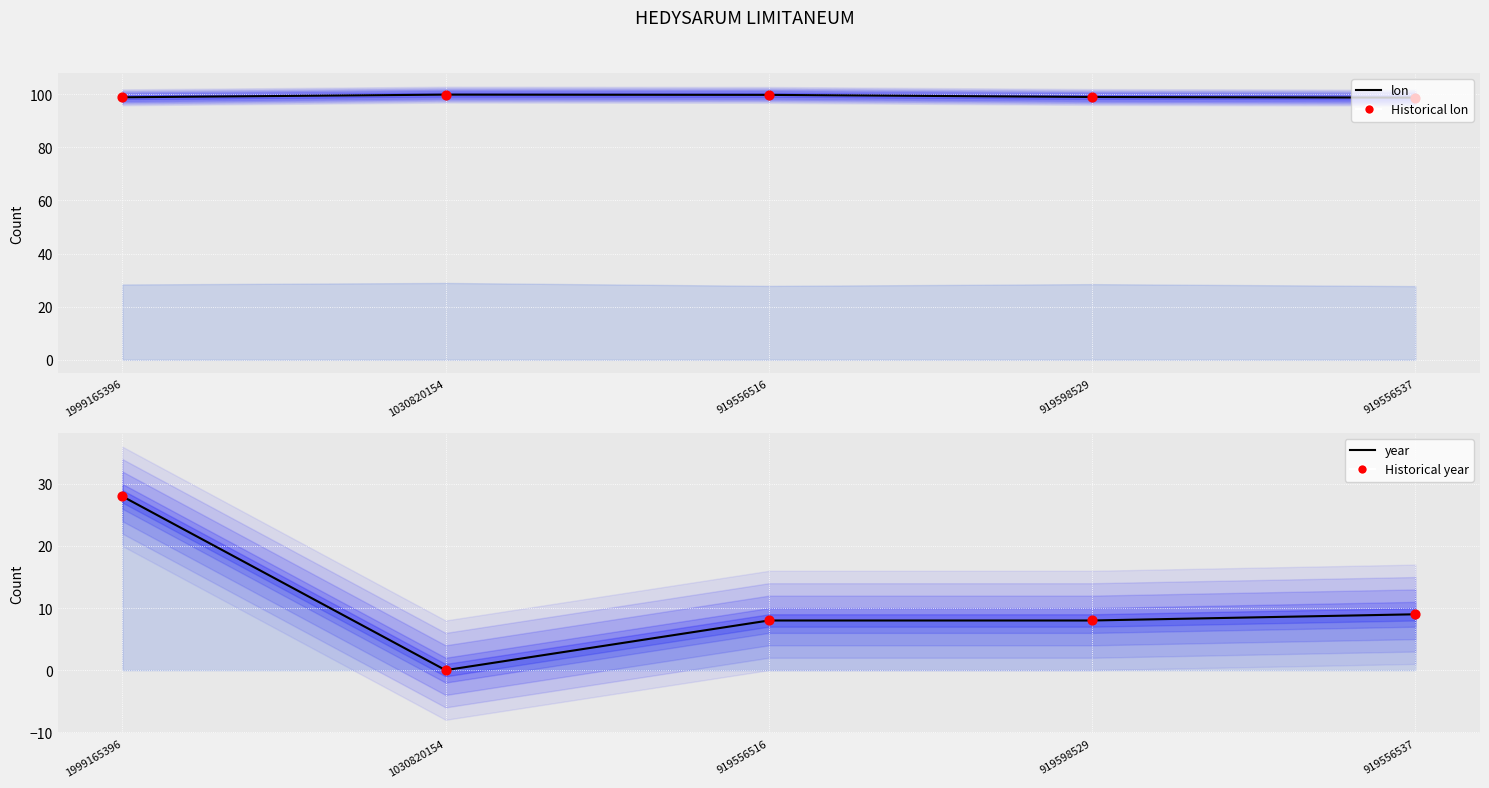

Which series reaches the minimum Y coordinate?

year